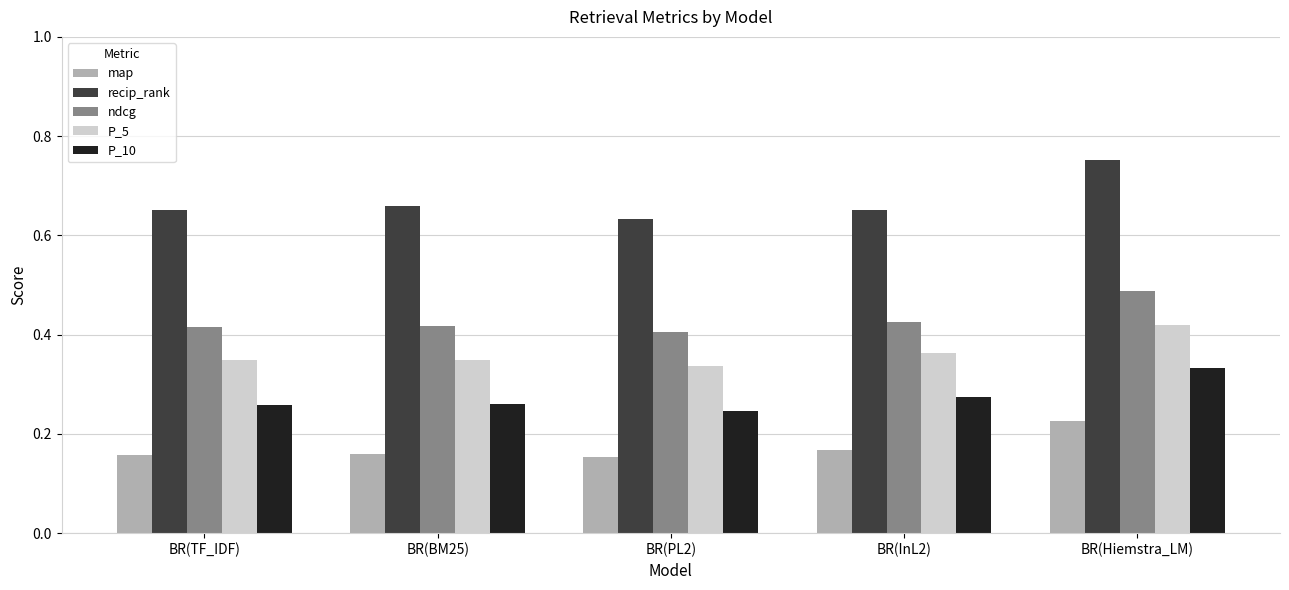

At which category does the chart reach its peak across all series?

BR(Hiemstra_LM)